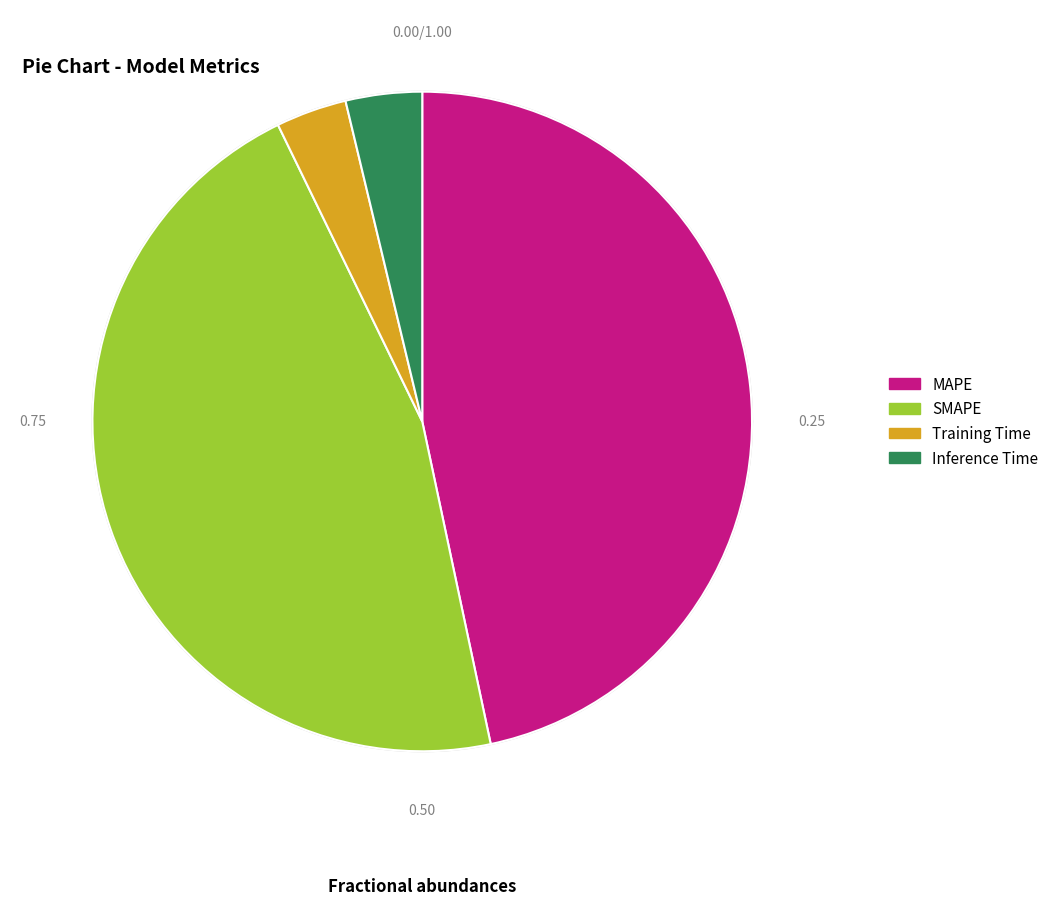

Is it true that Training Time is 1% of the pie?

False